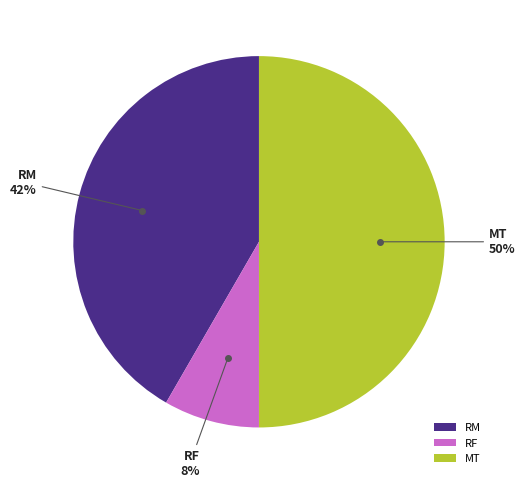

To the nearest percent, what is the difference between the largest and smallest slice percentages?

42%